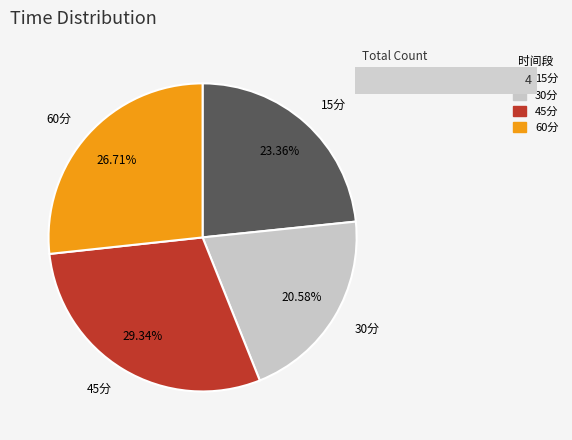

To the nearest percent, what percentage of the pie is 30分?

21%